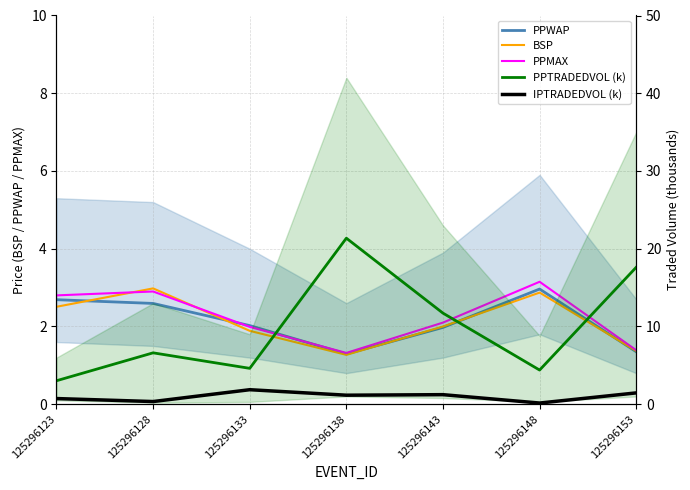

What is the value of the BSP point at the 1st from the left?

2.5